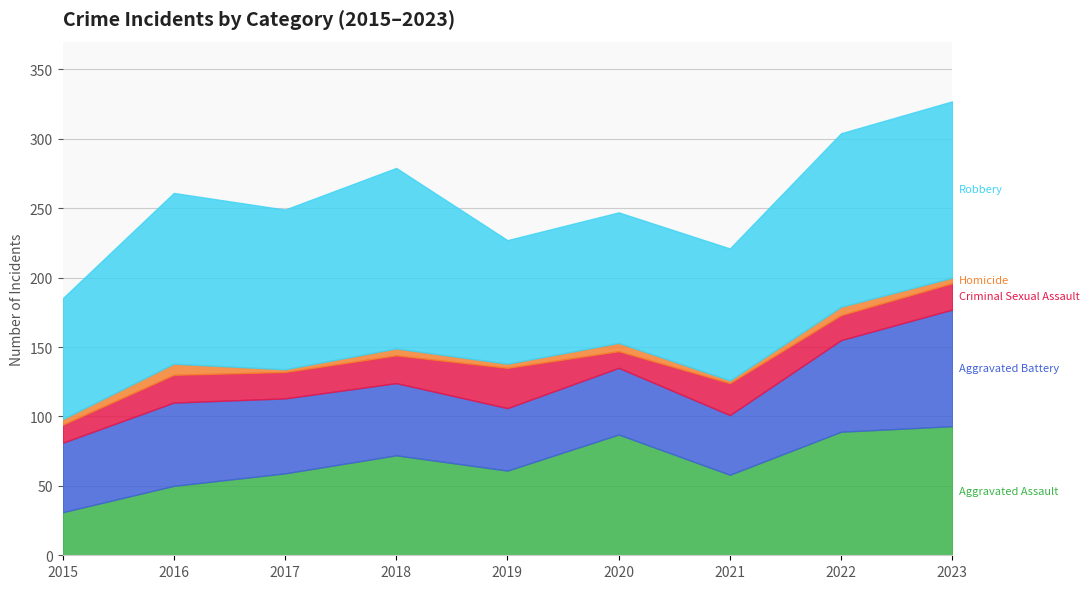

True or false: Criminal Sexual Assault and Aggravated Battery cross at least once.

False